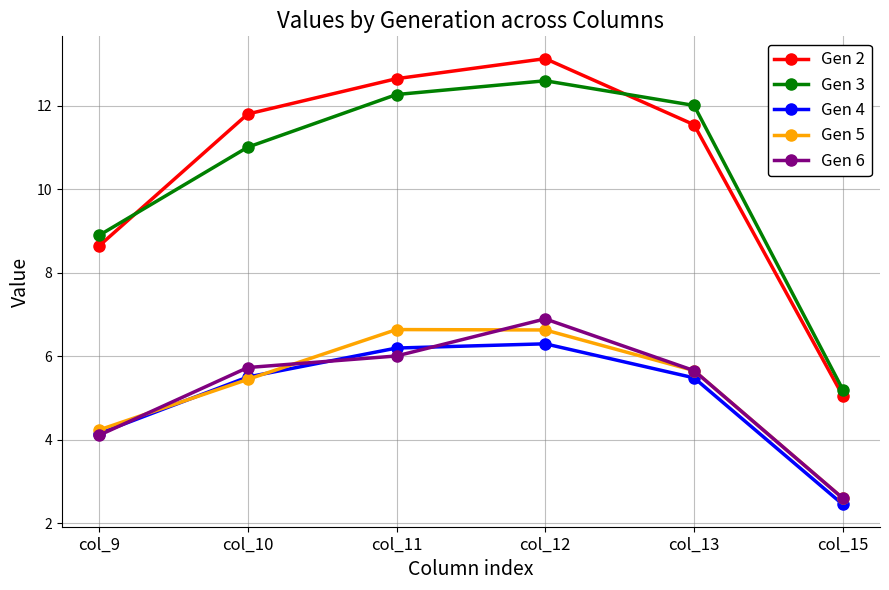

True or false: Gen 2 has more than 0 interior local peaks.

True